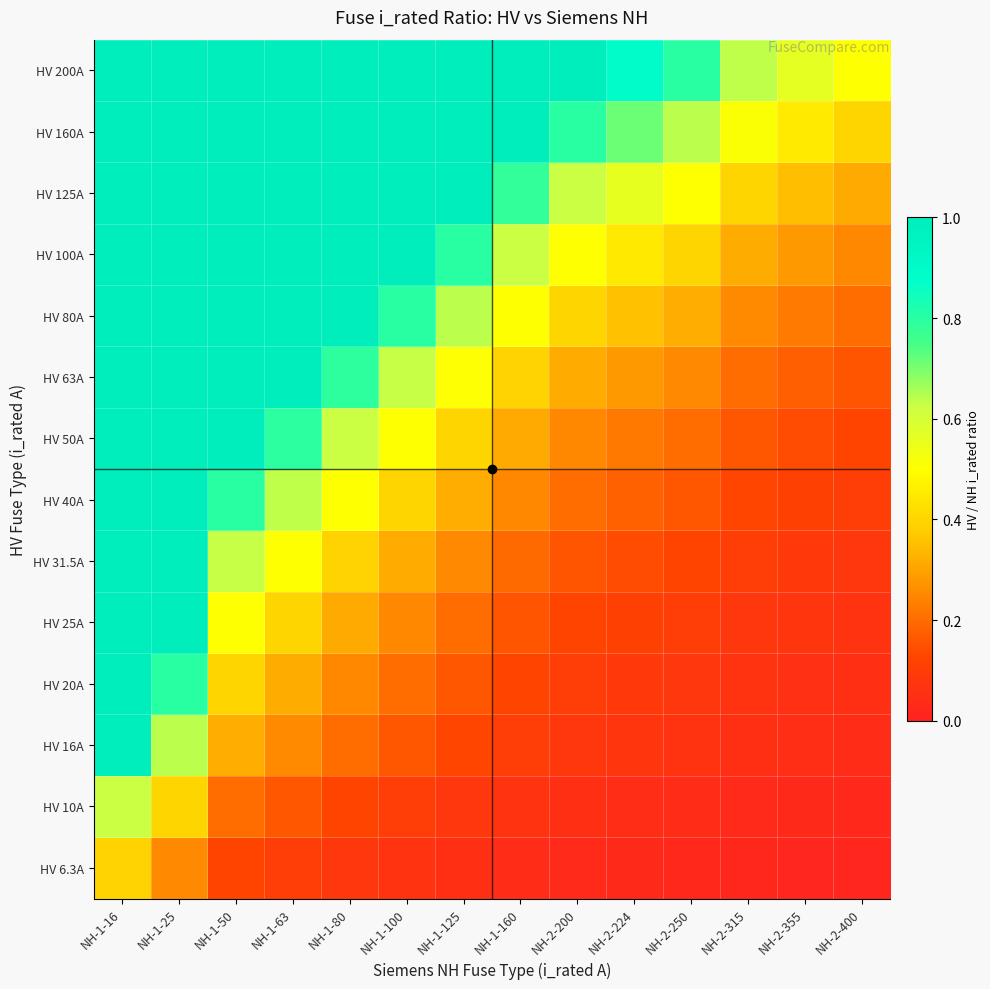

Reading left to right, transcribe all the data shown in this chart.

HV 6.3A: NH-1-16=0.4	NH-1-25=0.3	NH-1-50=0.1	NH-1-63=0.1	NH-1-80=0.1	NH-1-100=0.1	NH-1-125=0.1	NH-1-160=0.0	NH-2-200=0.0	NH-2-224=0.0	NH-2-250=0.0	NH-2-315=0.0	NH-2-355=0.0	NH-2-400=0.0
HV 10A: NH-1-16=0.6	NH-1-25=0.4	NH-1-50=0.2	NH-1-63=0.2	NH-1-80=0.1	NH-1-100=0.1	NH-1-125=0.1	NH-1-160=0.1	NH-2-200=0.1	NH-2-224=0.0	NH-2-250=0.0	NH-2-315=0.0	NH-2-355=0.0	NH-2-400=0.0
HV 16A: NH-1-16=1.0	NH-1-25=0.6	NH-1-50=0.3	NH-1-63=0.3	NH-1-80=0.2	NH-1-100=0.2	NH-1-125=0.1	NH-1-160=0.1	NH-2-200=0.1	NH-2-224=0.1	NH-2-250=0.1	NH-2-315=0.1	NH-2-355=0.0	NH-2-400=0.0
HV 20A: NH-1-16=1.2	NH-1-25=0.8	NH-1-50=0.4	NH-1-63=0.3	NH-1-80=0.2	NH-1-100=0.2	NH-1-125=0.2	NH-1-160=0.1	NH-2-200=0.1	NH-2-224=0.1	NH-2-250=0.1	NH-2-315=0.1	NH-2-355=0.1	NH-2-400=0.1
HV 25A: NH-1-16=1.6	NH-1-25=1.0	NH-1-50=0.5	NH-1-63=0.4	NH-1-80=0.3	NH-1-100=0.2	NH-1-125=0.2	NH-1-160=0.2	NH-2-200=0.1	NH-2-224=0.1	NH-2-250=0.1	NH-2-315=0.1	NH-2-355=0.1	NH-2-400=0.1
HV 31.5A: NH-1-16=2.0	NH-1-25=1.3	NH-1-50=0.6	NH-1-63=0.5	NH-1-80=0.4	NH-1-100=0.3	NH-1-125=0.3	NH-1-160=0.2	NH-2-200=0.2	NH-2-224=0.1	NH-2-250=0.1	NH-2-315=0.1	NH-2-355=0.1	NH-2-400=0.1
HV 40A: NH-1-16=2.5	NH-1-25=1.6	NH-1-50=0.8	NH-1-63=0.6	NH-1-80=0.5	NH-1-100=0.4	NH-1-125=0.3	NH-1-160=0.2	NH-2-200=0.2	NH-2-224=0.2	NH-2-250=0.2	NH-2-315=0.1	NH-2-355=0.1	NH-2-400=0.1
HV 50A: NH-1-16=3.1	NH-1-25=2.0	NH-1-50=1.0	NH-1-63=0.8	NH-1-80=0.6	NH-1-100=0.5	NH-1-125=0.4	NH-1-160=0.3	NH-2-200=0.2	NH-2-224=0.2	NH-2-250=0.2	NH-2-315=0.2	NH-2-355=0.1	NH-2-400=0.1
HV 63A: NH-1-16=3.9	NH-1-25=2.5	NH-1-50=1.3	NH-1-63=1.0	NH-1-80=0.8	NH-1-100=0.6	NH-1-125=0.5	NH-1-160=0.4	NH-2-200=0.3	NH-2-224=0.3	NH-2-250=0.3	NH-2-315=0.2	NH-2-355=0.2	NH-2-400=0.2
HV 80A: NH-1-16=5.0	NH-1-25=3.2	NH-1-50=1.6	NH-1-63=1.3	NH-1-80=1.0	NH-1-100=0.8	NH-1-125=0.6	NH-1-160=0.5	NH-2-200=0.4	NH-2-224=0.4	NH-2-250=0.3	NH-2-315=0.3	NH-2-355=0.2	NH-2-400=0.2
HV 100A: NH-1-16=6.2	NH-1-25=4.0	NH-1-50=2.0	NH-1-63=1.6	NH-1-80=1.2	NH-1-100=1.0	NH-1-125=0.8	NH-1-160=0.6	NH-2-200=0.5	NH-2-224=0.4	NH-2-250=0.4	NH-2-315=0.3	NH-2-355=0.3	NH-2-400=0.2
HV 125A: NH-1-16=7.8	NH-1-25=5.0	NH-1-50=2.5	NH-1-63=2.0	NH-1-80=1.6	NH-1-100=1.2	NH-1-125=1.0	NH-1-160=0.8	NH-2-200=0.6	NH-2-224=0.6	NH-2-250=0.5	NH-2-315=0.4	NH-2-355=0.4	NH-2-400=0.3
HV 160A: NH-1-16=10.0	NH-1-25=6.4	NH-1-50=3.2	NH-1-63=2.5	NH-1-80=2.0	NH-1-100=1.6	NH-1-125=1.3	NH-1-160=1.0	NH-2-200=0.8	NH-2-224=0.7	NH-2-250=0.6	NH-2-315=0.5	NH-2-355=0.5	NH-2-400=0.4
HV 200A: NH-1-16=12.5	NH-1-25=8.0	NH-1-50=4.0	NH-1-63=3.2	NH-1-80=2.5	NH-1-100=2.0	NH-1-125=1.6	NH-1-160=1.2	NH-2-200=1.0	NH-2-224=0.9	NH-2-250=0.8	NH-2-315=0.6	NH-2-355=0.6	NH-2-400=0.5